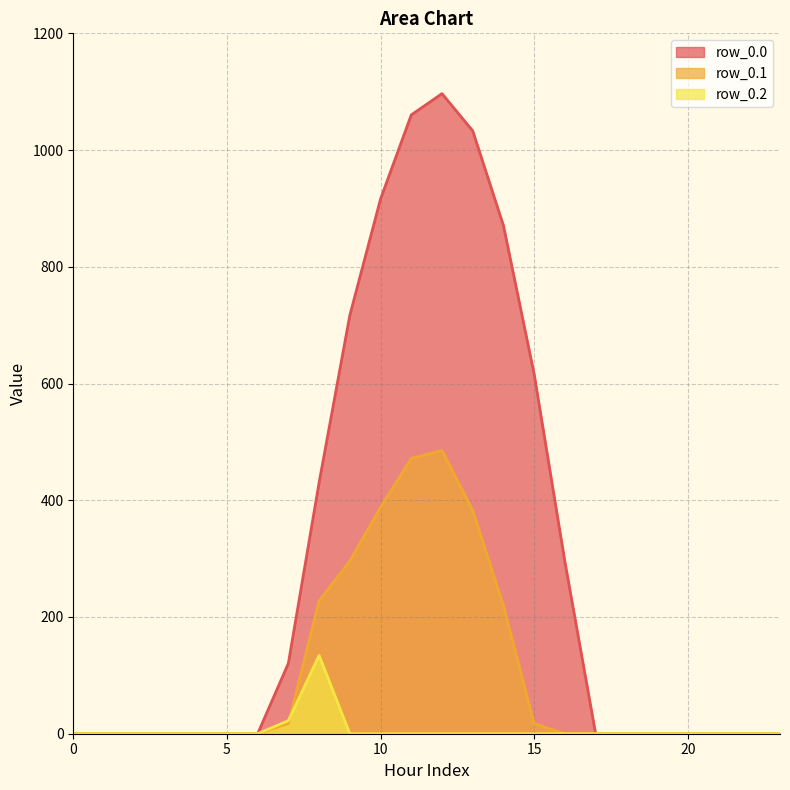

How many lines are shown in the chart?

3